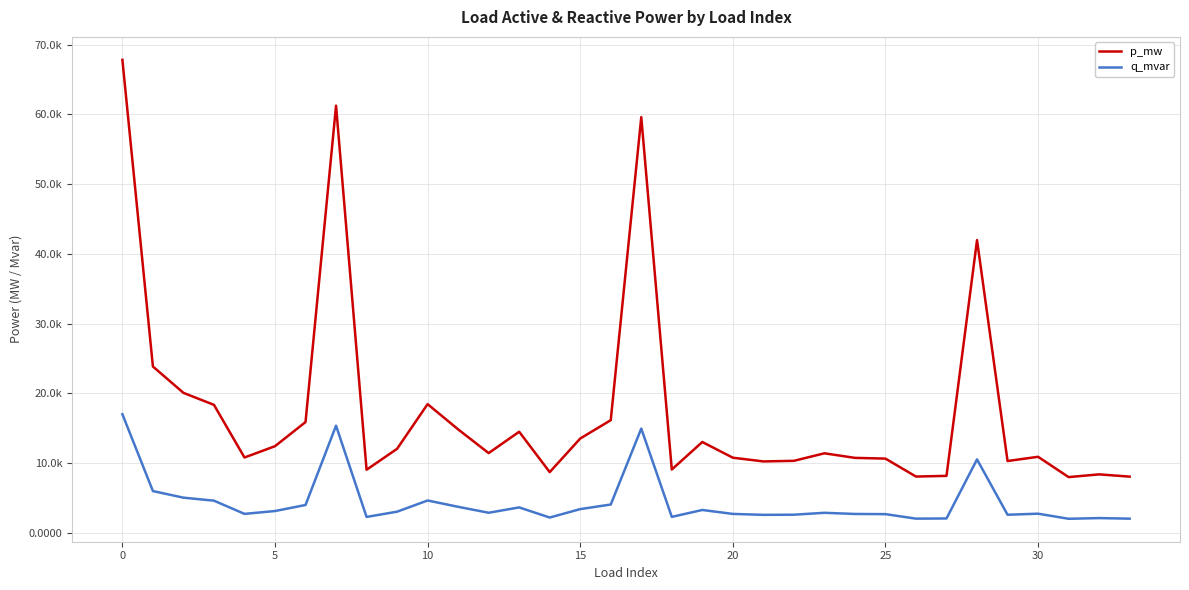

Does the chart display data point markers on the line(s)?

No